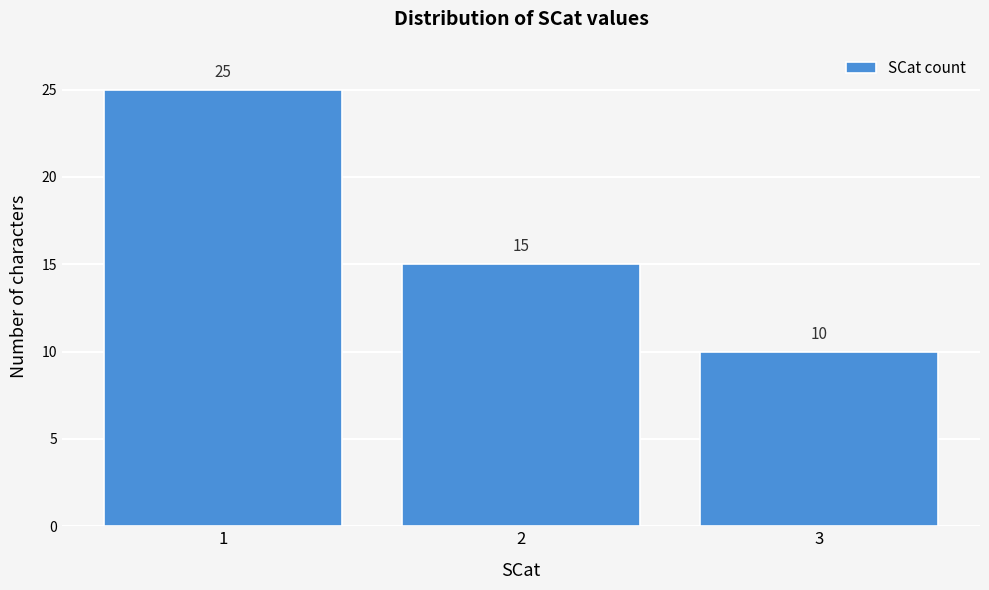

Reading left to right, what are all the values shown in this chart?

1=25	2=15	3=10